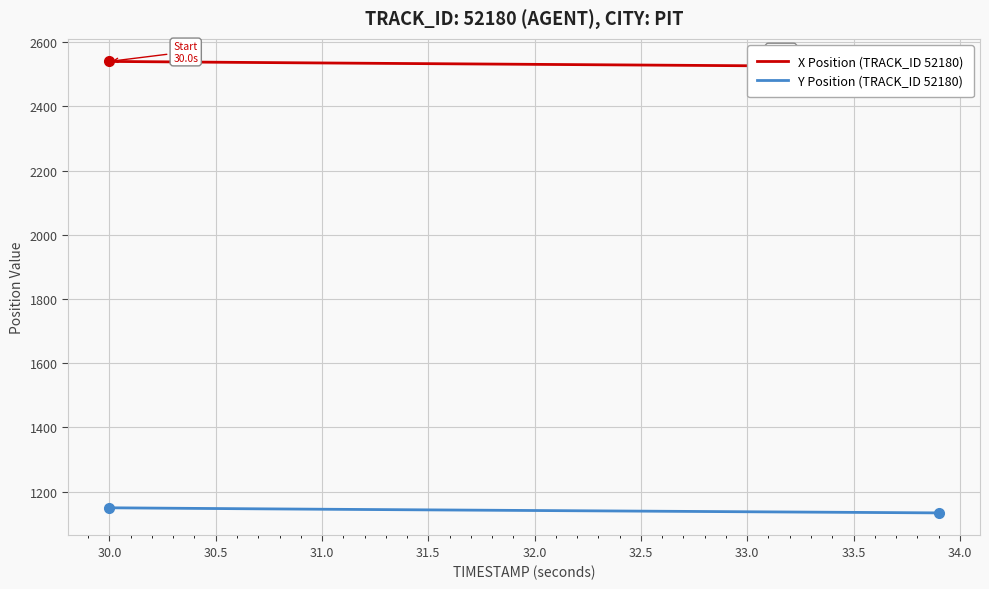

What is the lowest value of the Y Position (TRACK_ID 52180) series?

1133.8